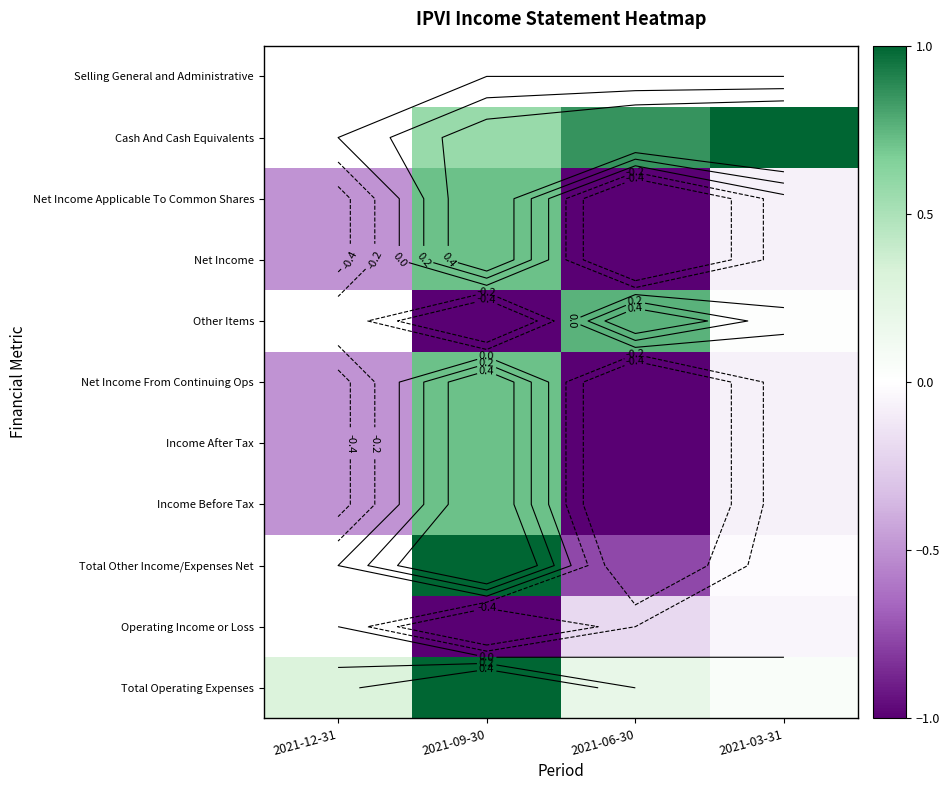

What is the greatest value displayed?

1.0